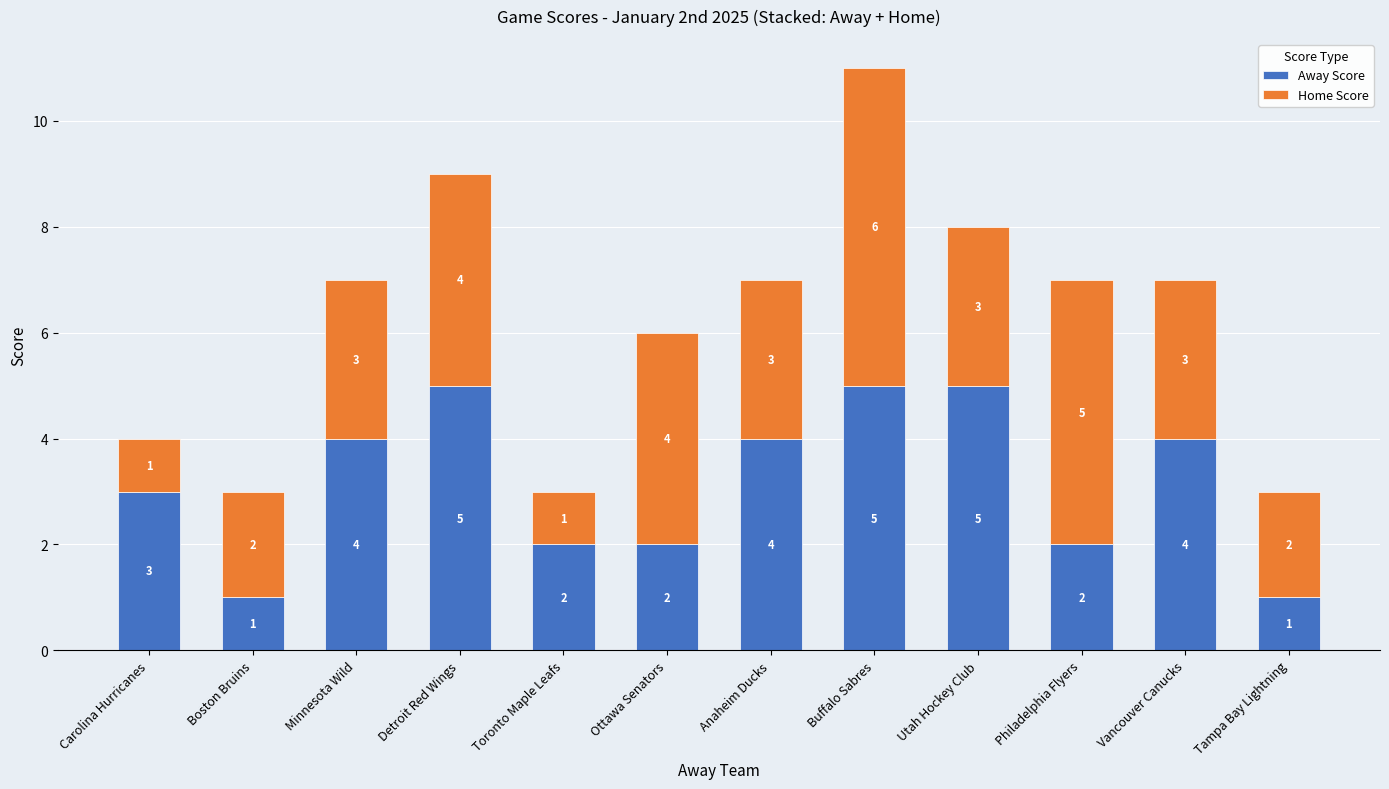

At which category is the sum across all series the highest?

Buffalo Sabres